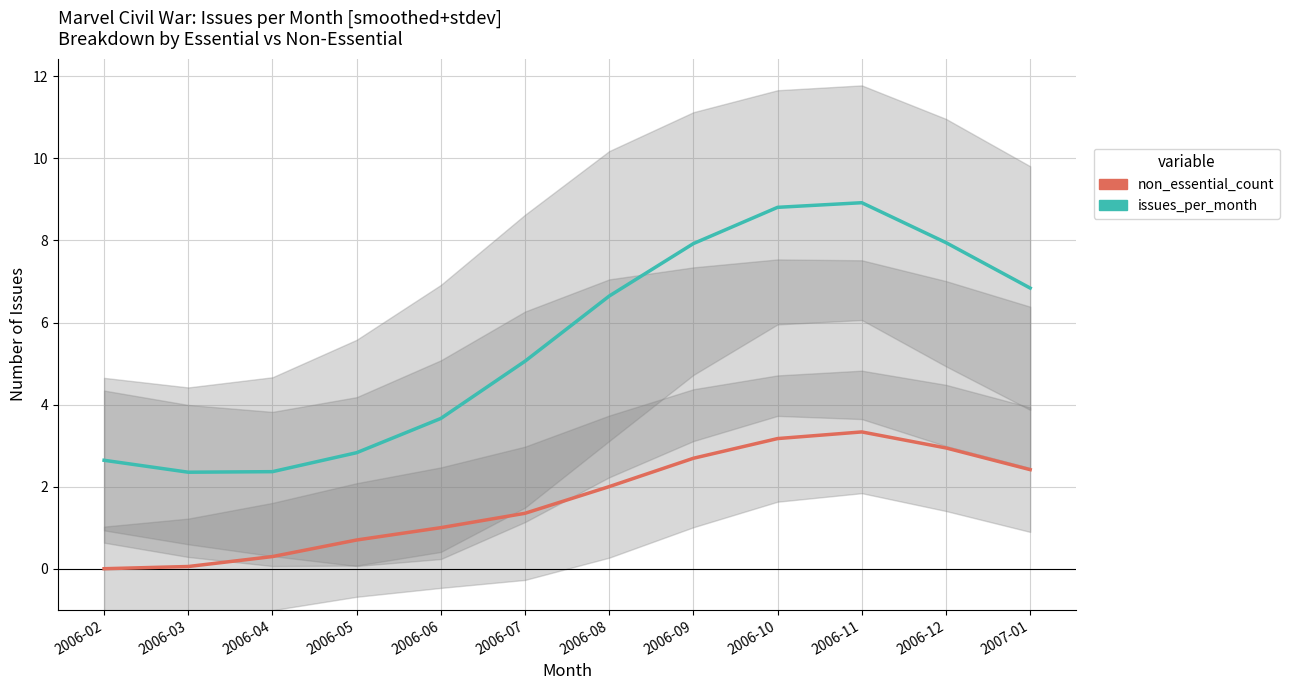

True or false: issues_per_month and non_essential_count cross at least once.

False